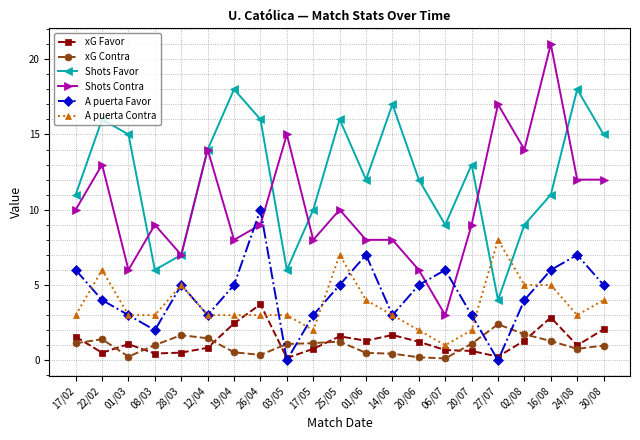

At which category does Shots Contra reach its first local valley?

01/03